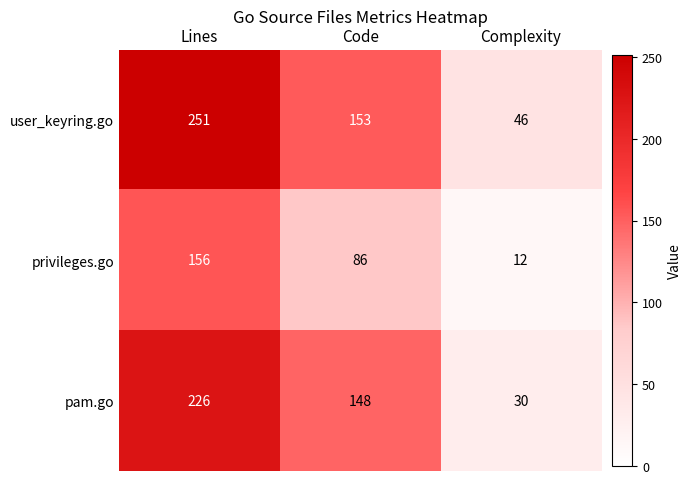

Where does the privileges.go series first go above 86?

Lines